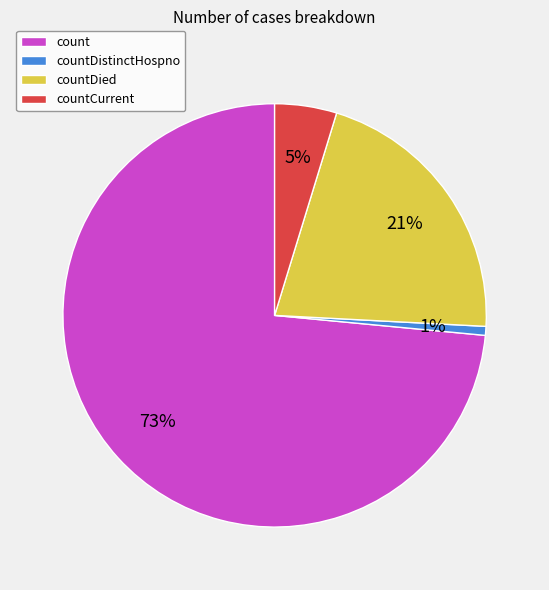

Which slice is the largest?

count